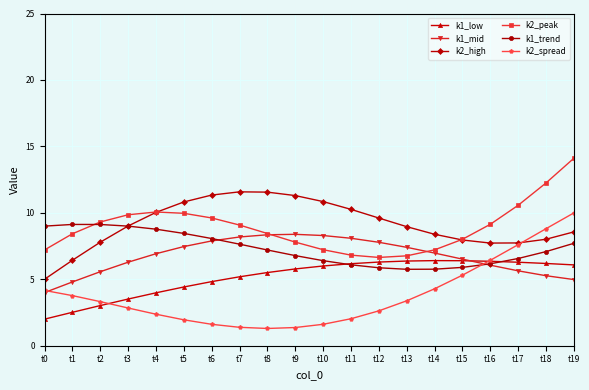

What is the minimum value shown in the chart?

1.3